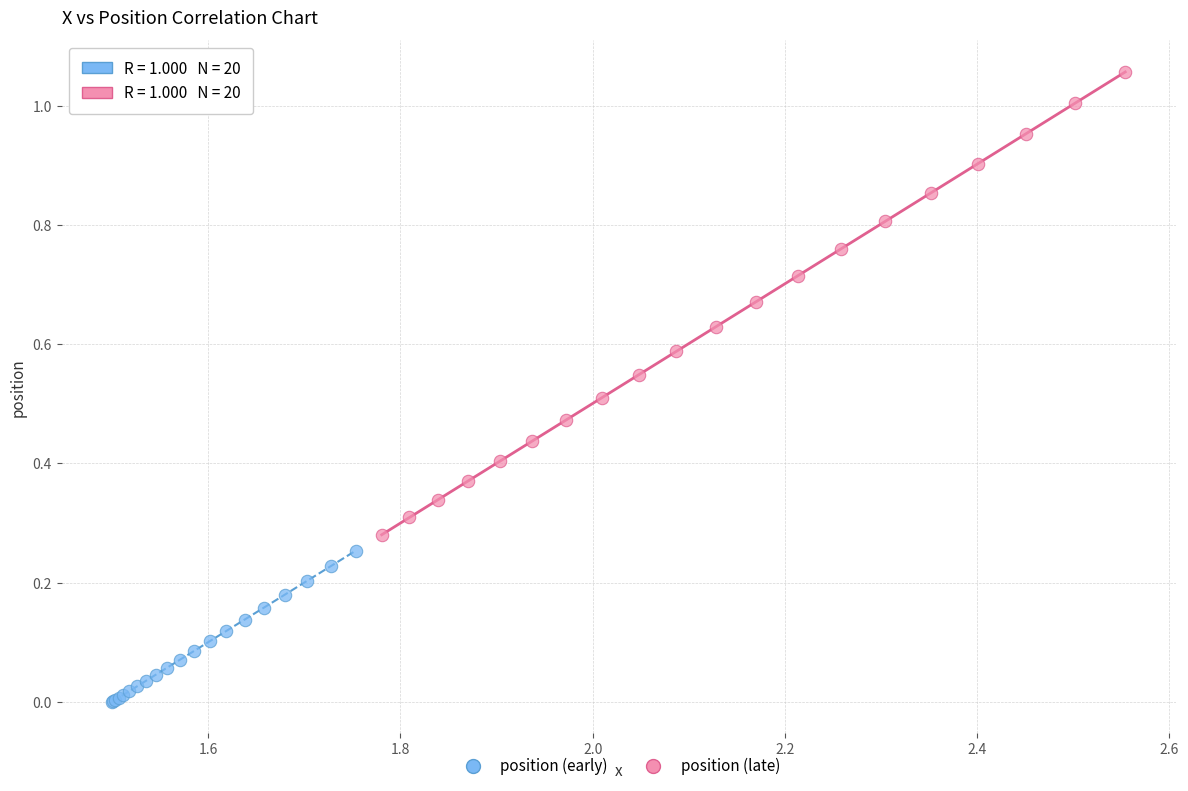

What are all the series names shown in the legend?

position (early), position (late)